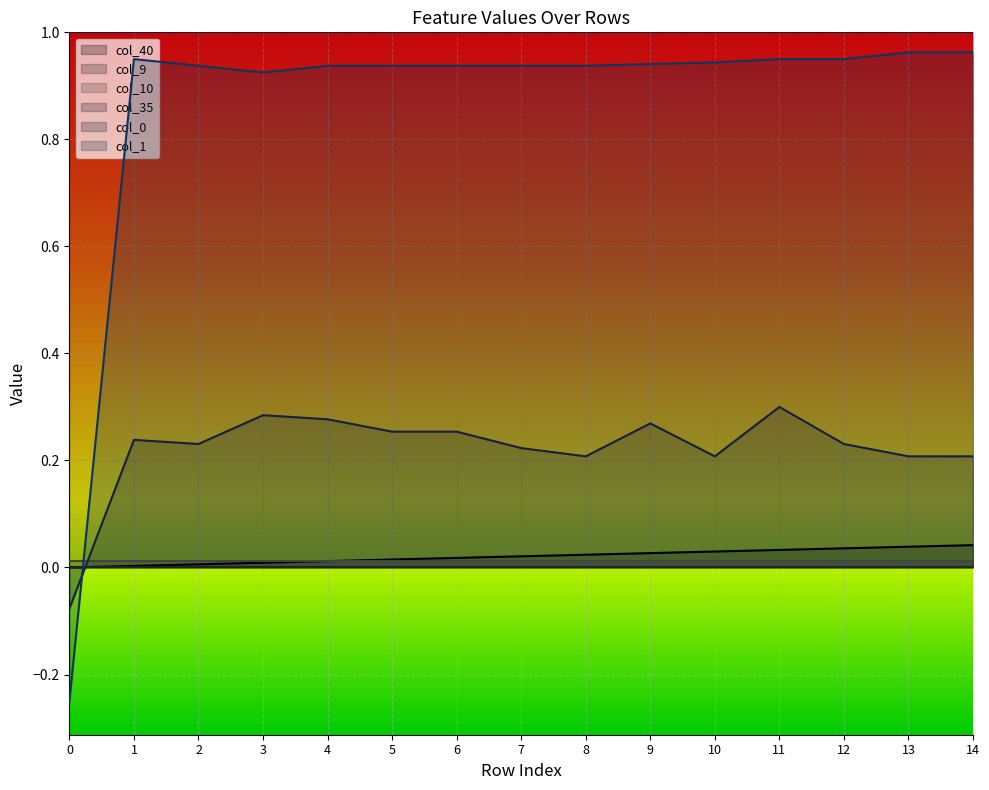

At which category does the chart reach its peak across all series?

13